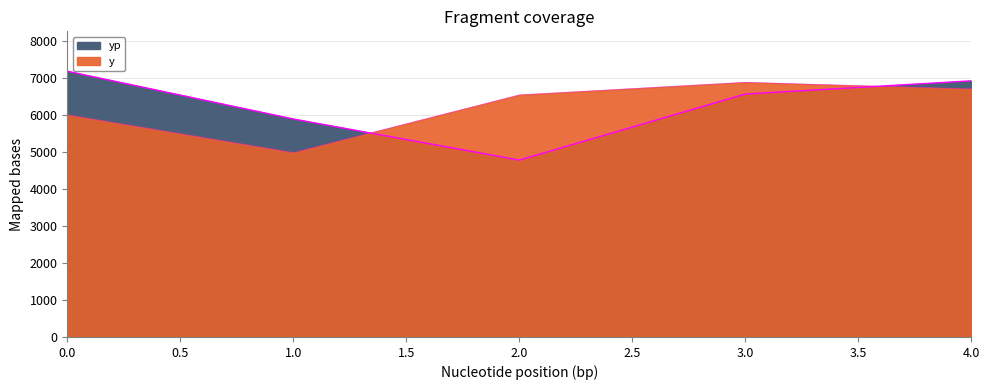

How many times do yp and y cross each other?

2